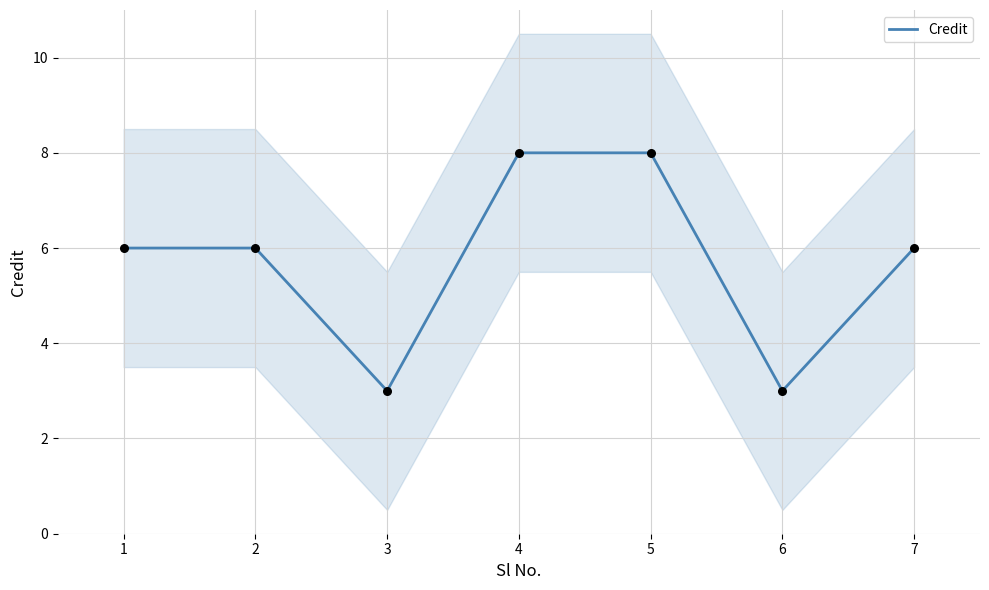

What is the change in value from 3 to 7?

+3